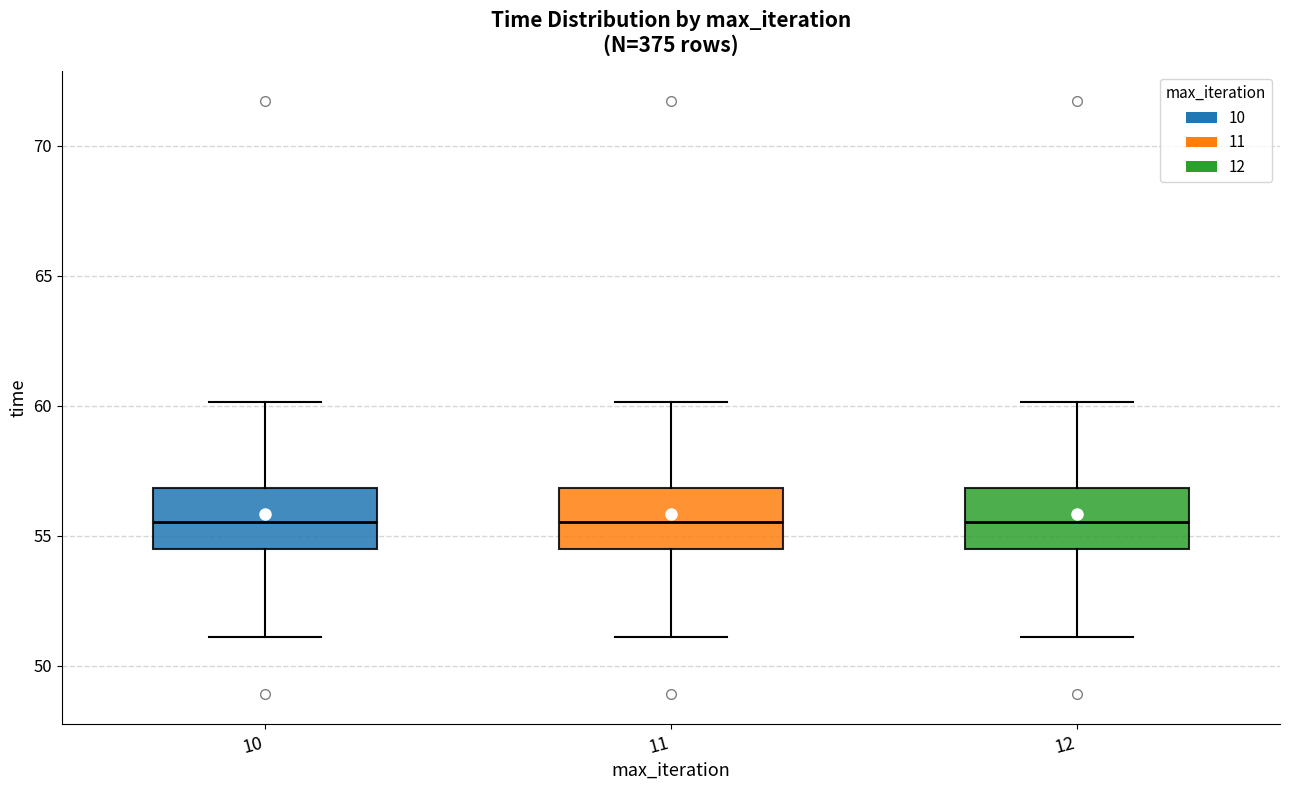

Reading left to right, transcribe this box plot: for each box, give where its median line is, the range the box spans, and where its two whiskers end, as read against the y-axis. The values are not printed on the chart, so give them approximately, as read against the axis.

10: median 55.5, box 54.5 to 57.0, whiskers 51.0 to 60.0
11: median 55.5, box 54.5 to 57.0, whiskers 51.0 to 60.0
12: median 55.5, box 54.5 to 57.0, whiskers 51.0 to 60.0